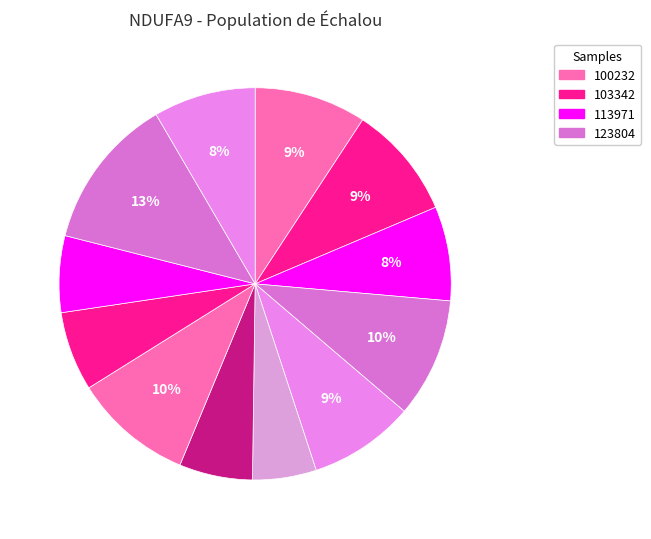

How many segments does this pie chart have?

12